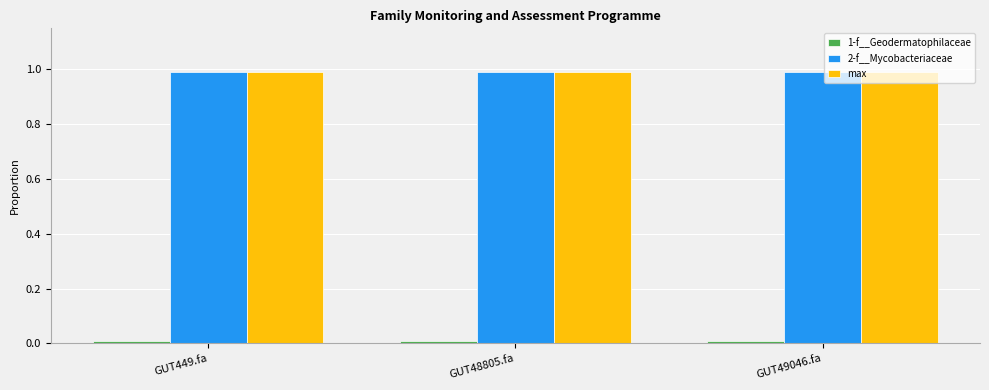

What position from the right is GUT48805.fa?

2